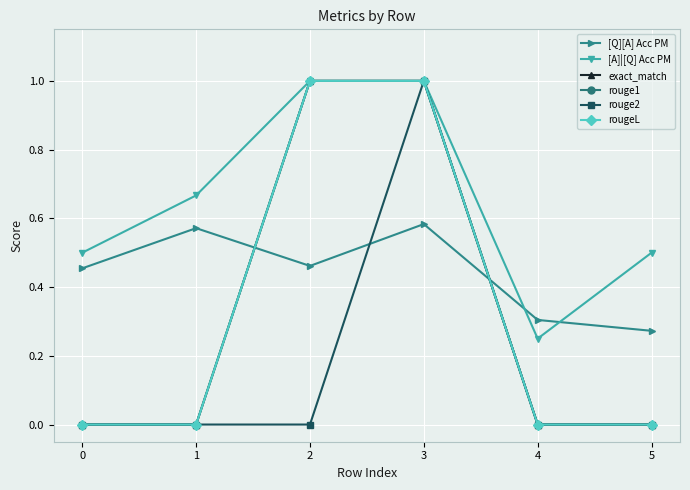

Does the chart have visible grid lines?

Yes